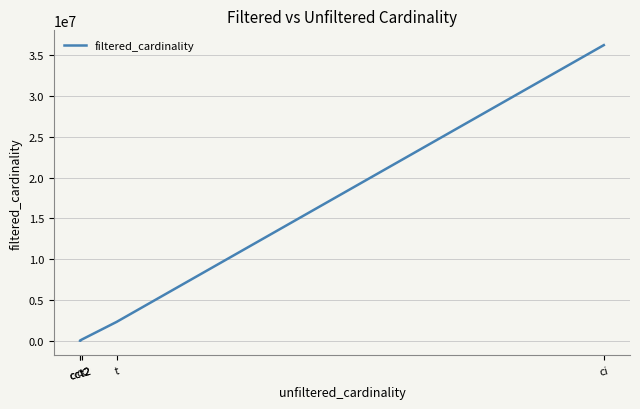

What is the difference between the maximum and minimum values?

36244343